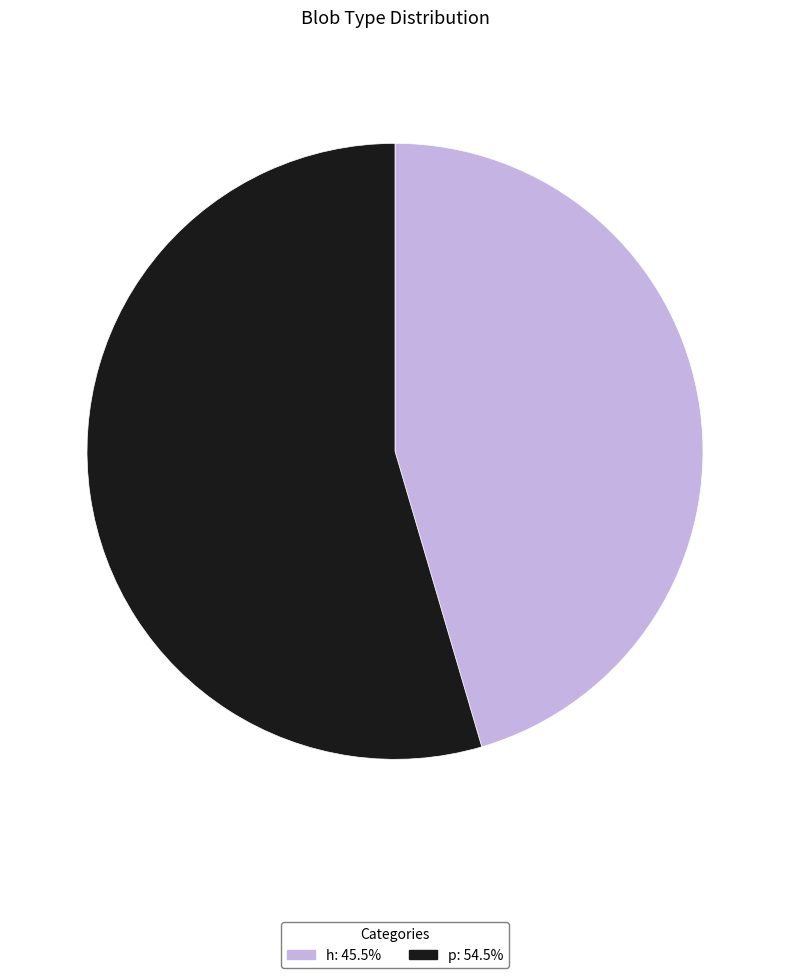

Rank the categories by value from lowest to highest.

h, p